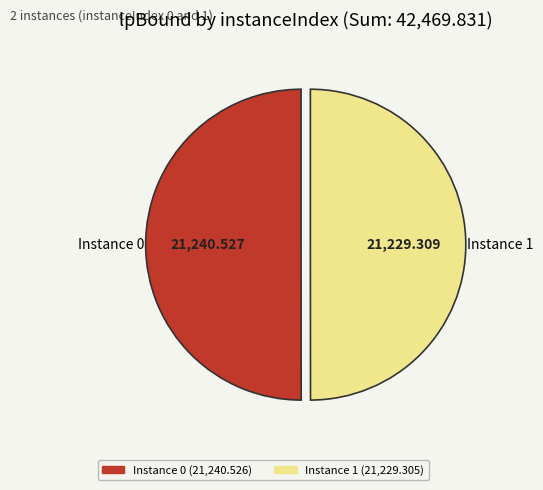

Count the number of slices in the pie.

2